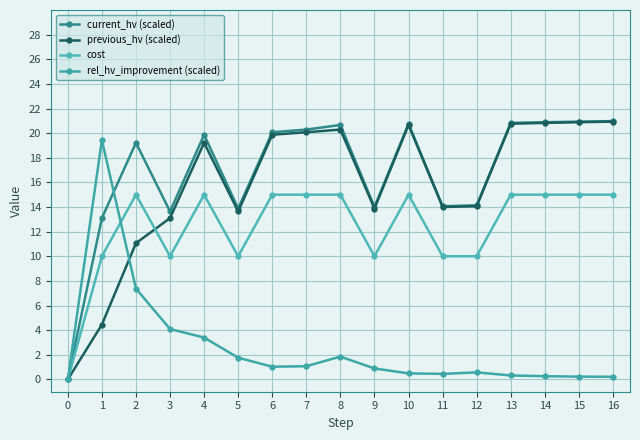

What is the value of the current_hv (scaled) point at the 9th from the left?

20.7